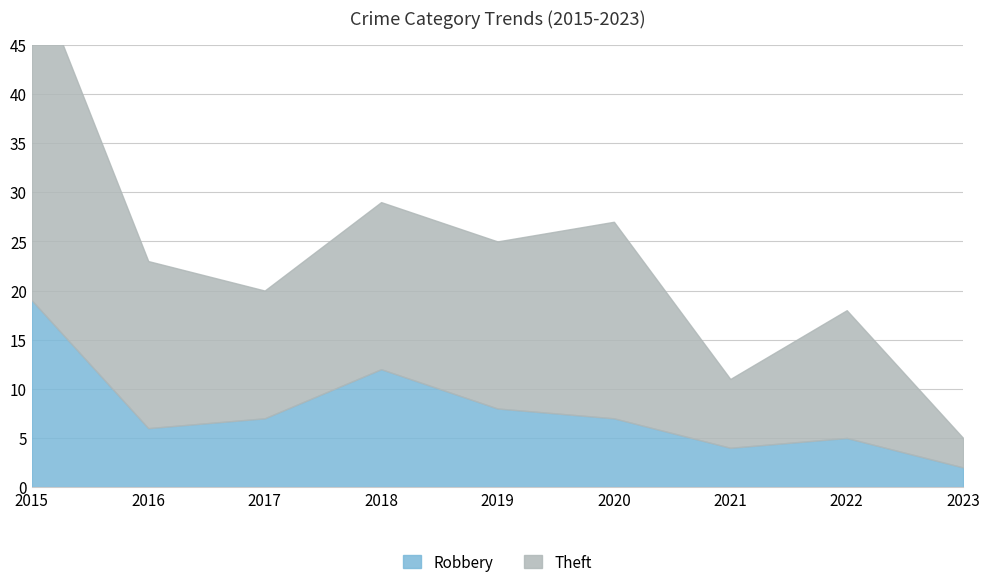

How many data points in Theft are above 17?

2